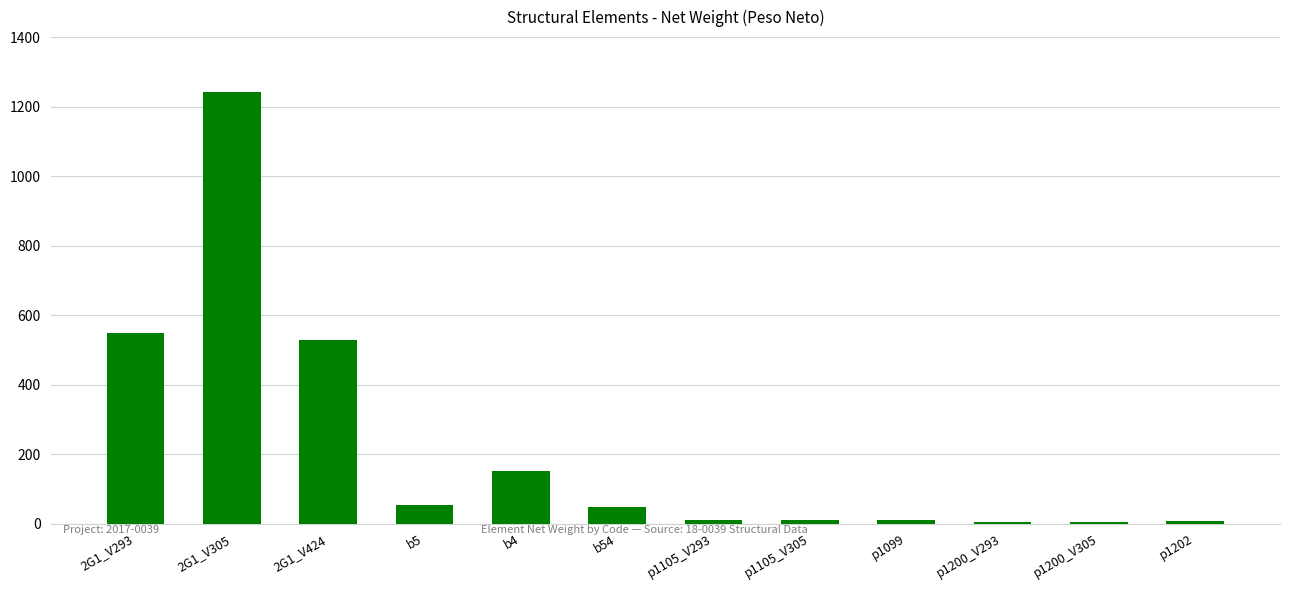

What is the average value?

218.3